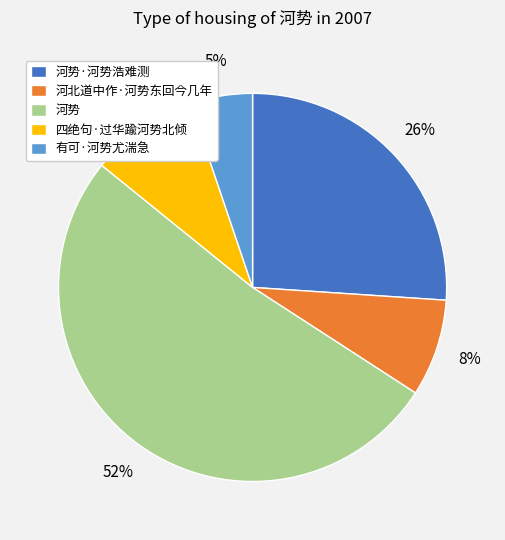

Rank the categories by value from highest to lowest.

河势, 河势·河势浩难测, 四绝句·过华踰河势北倾, 河北道中作·河势东回今几年, 有可·河势尤湍急